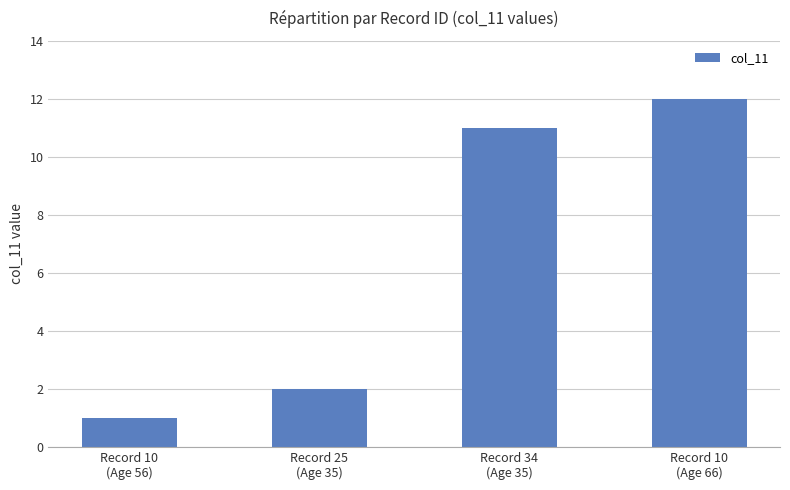

How many bars are there in total?

4